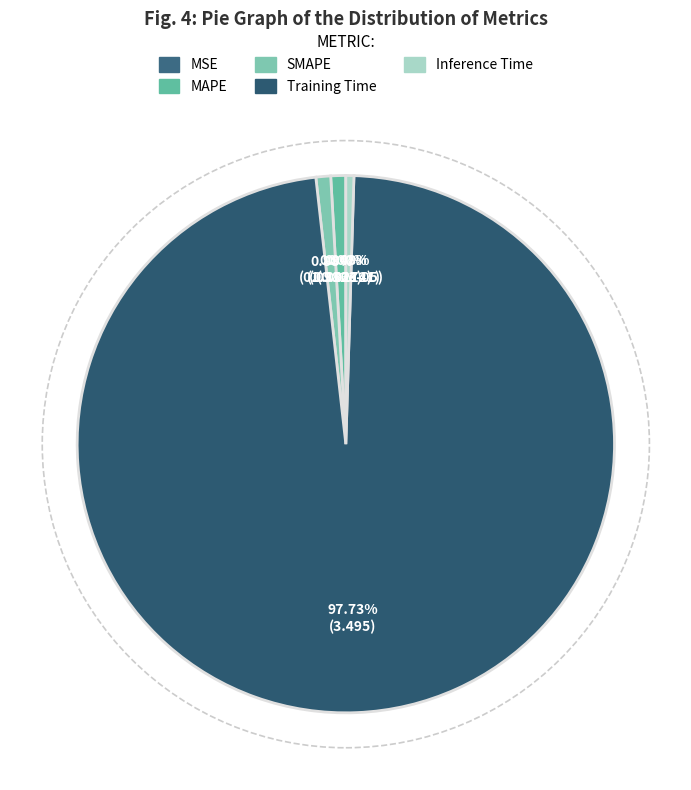

What percentage is the MAPE slice, to the nearest percent?

1%